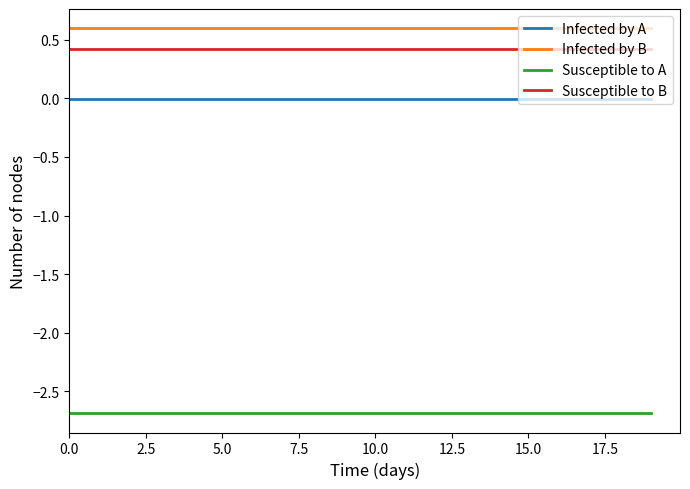

List the series in order of their peak value, lowest first.

Susceptible to A, Infected by A, Susceptible to B, Infected by B